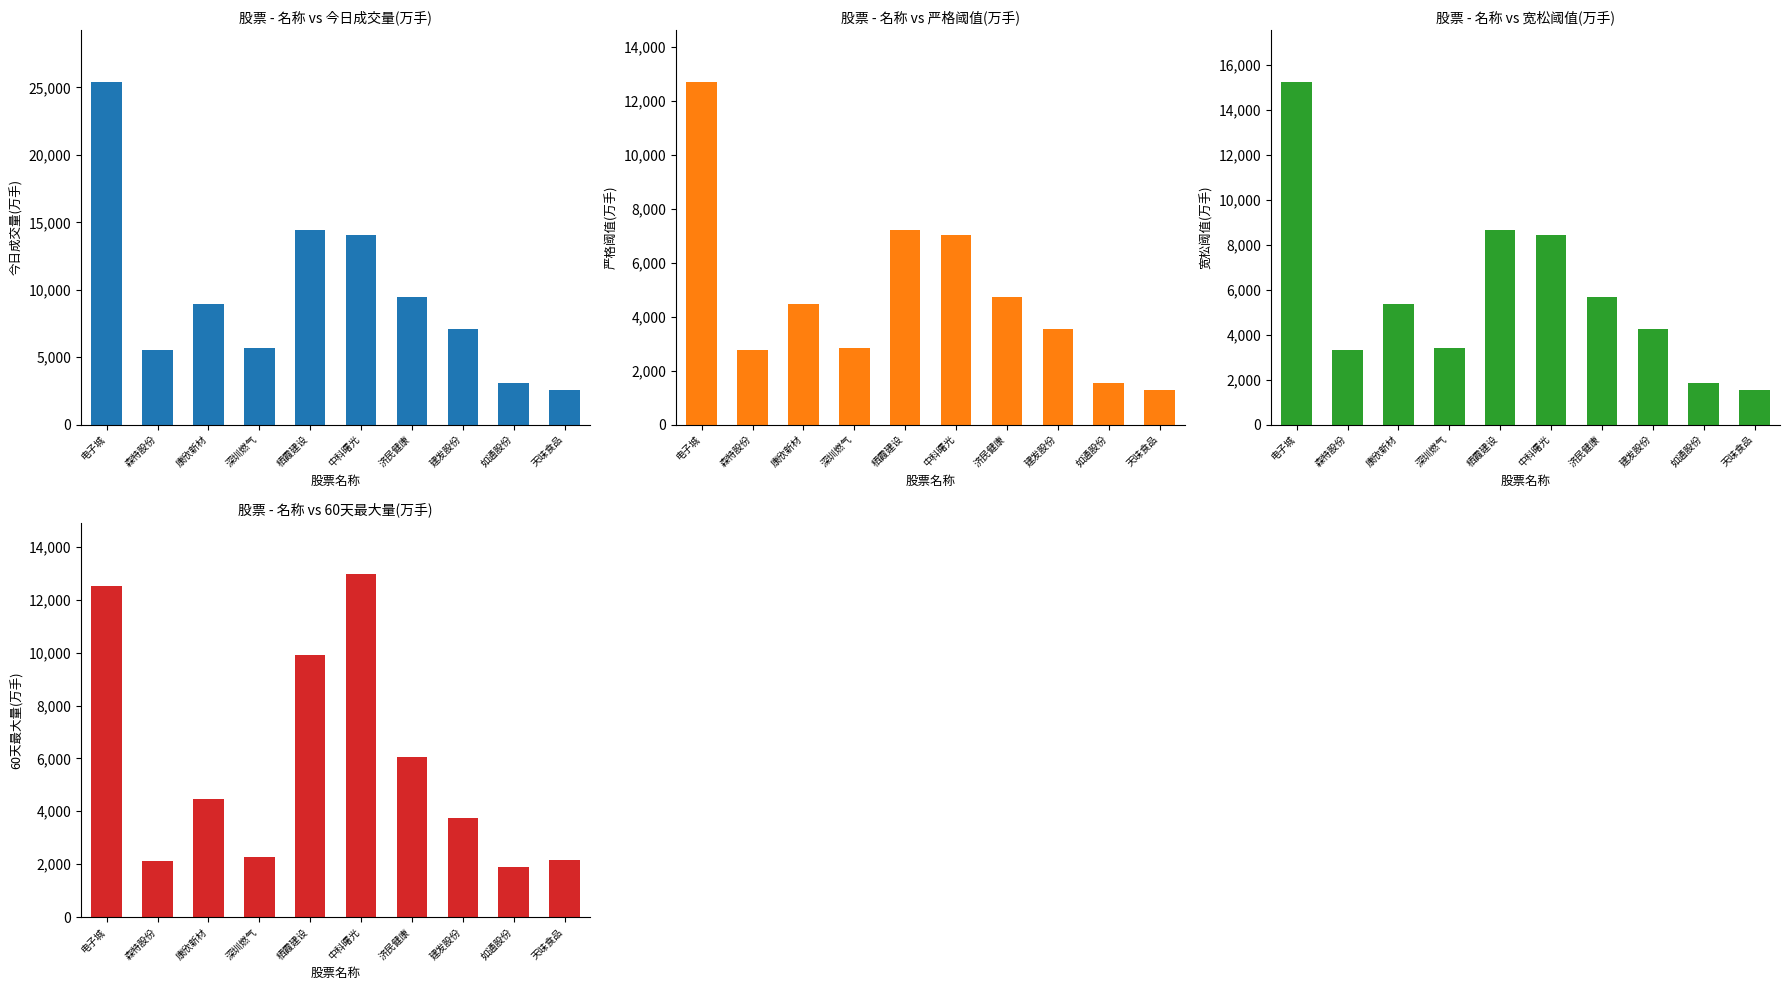

The value of 严格阈值(万手) at 森特股份 is 2764.0. True or false?

True